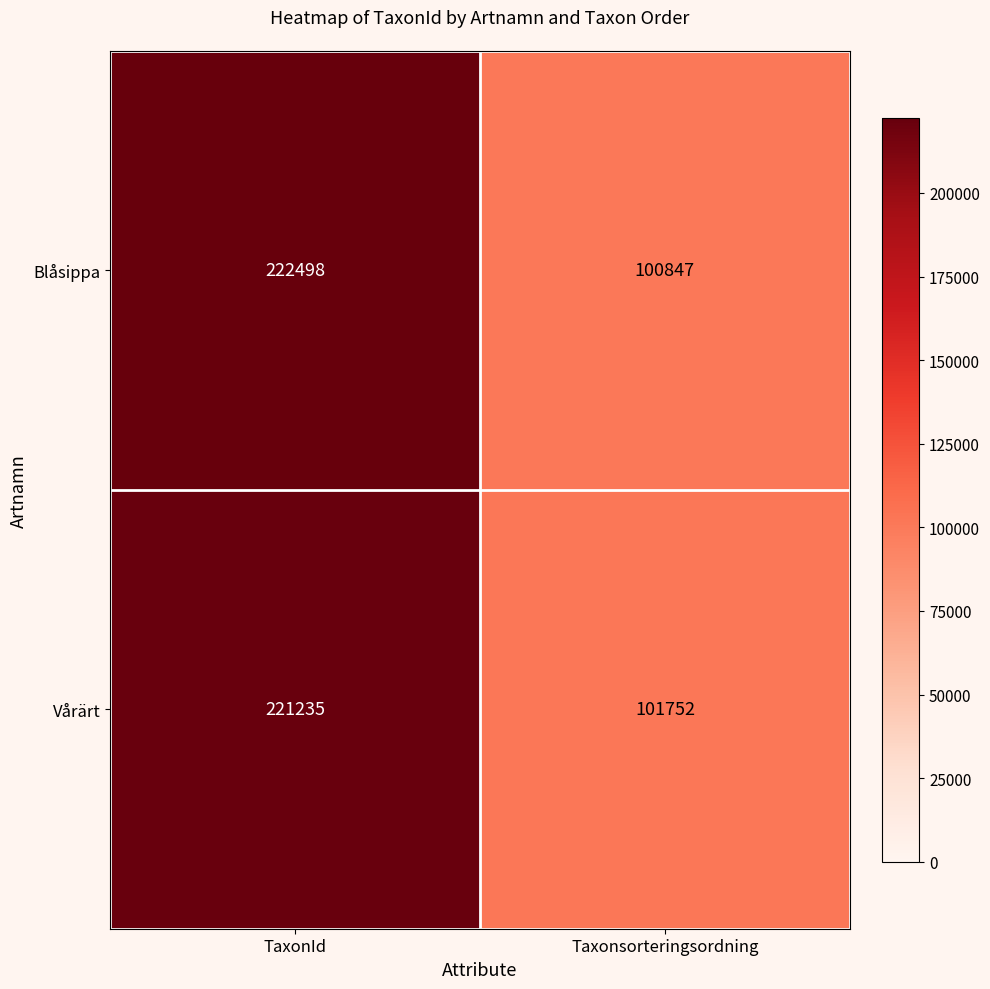

Which series has the largest total across all categories?

Blåsippa